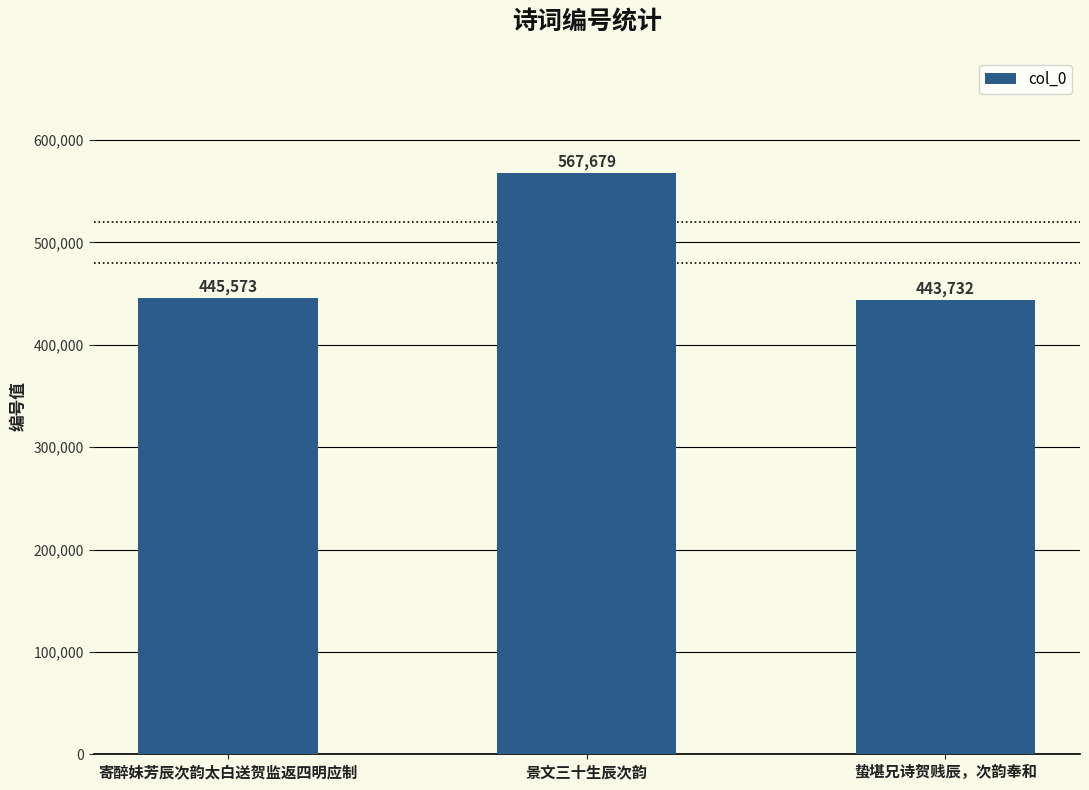

What is the change in value from 景文三十生辰次韵 to 蛰堪兄诗贺贱辰，次韵奉和?

-123947